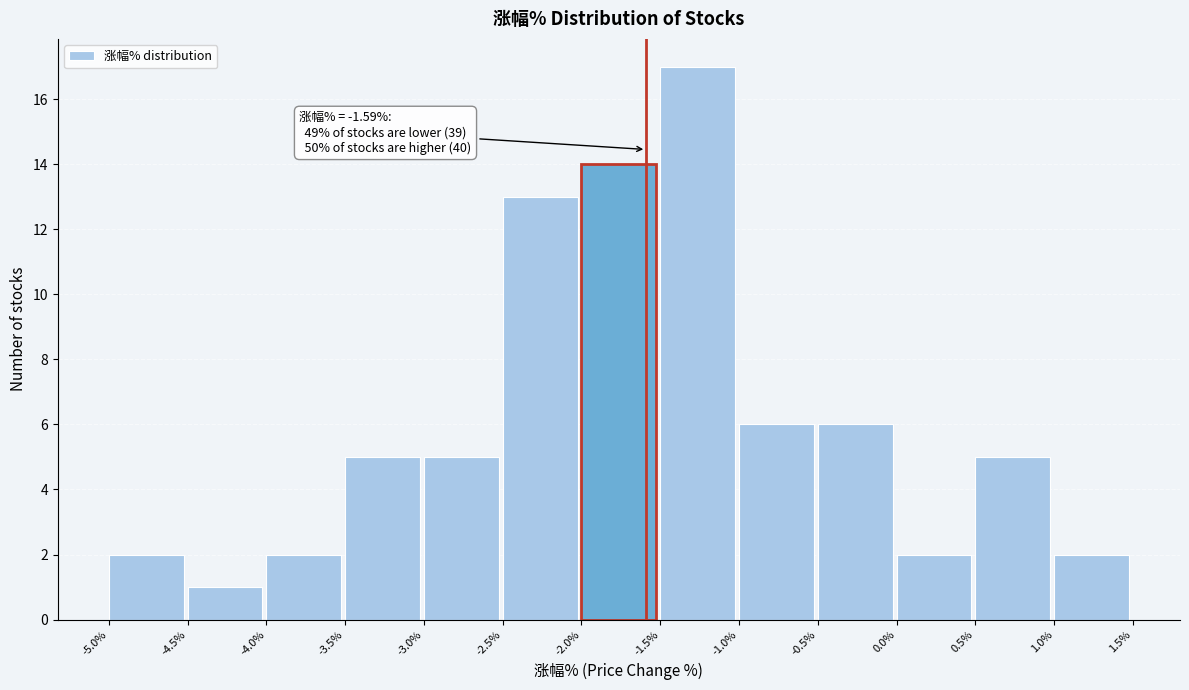

Which range on the x-axis has the tallest bar?

-1.5% to -1.0%